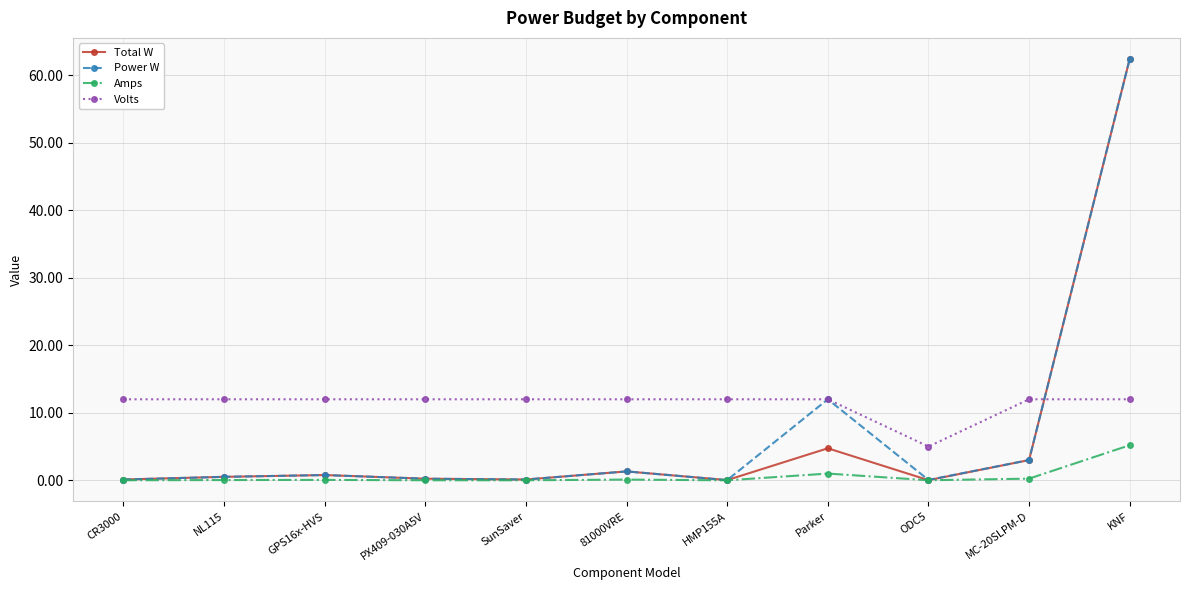

Which category has the highest value in the Power W series?

KNF